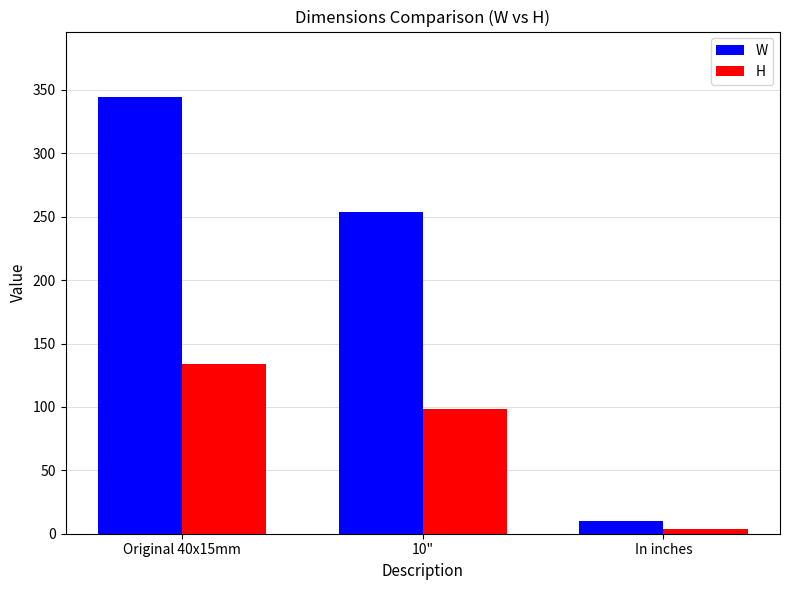

List the series in order of their overall mean, highest first.

W, H